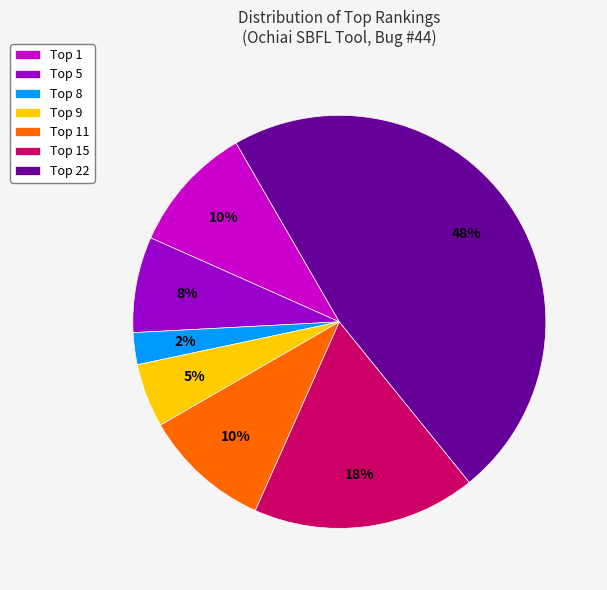

Does any single category account for the majority?

No